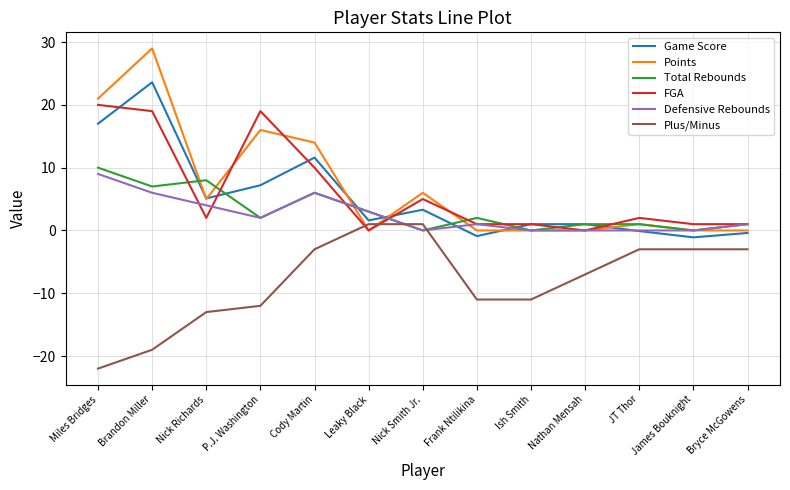

List the series in order of their peak value, lowest first.

Plus/Minus, Defensive Rebounds, Total Rebounds, FGA, Game Score, Points